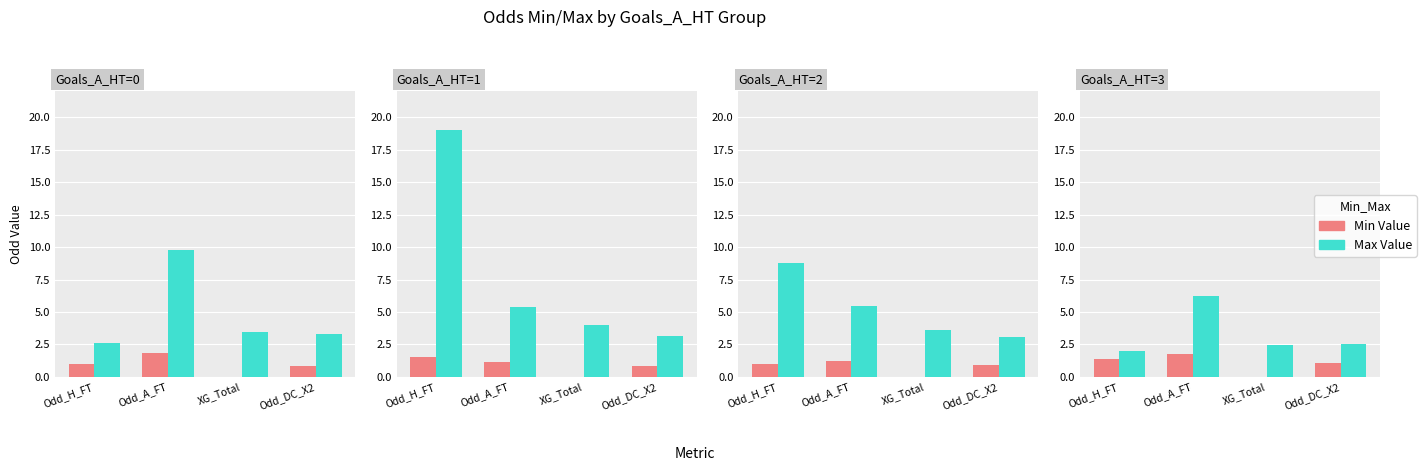

Between Odd_H_FT and Odd_DC_X2, which series saw the biggest shift?

Max Value